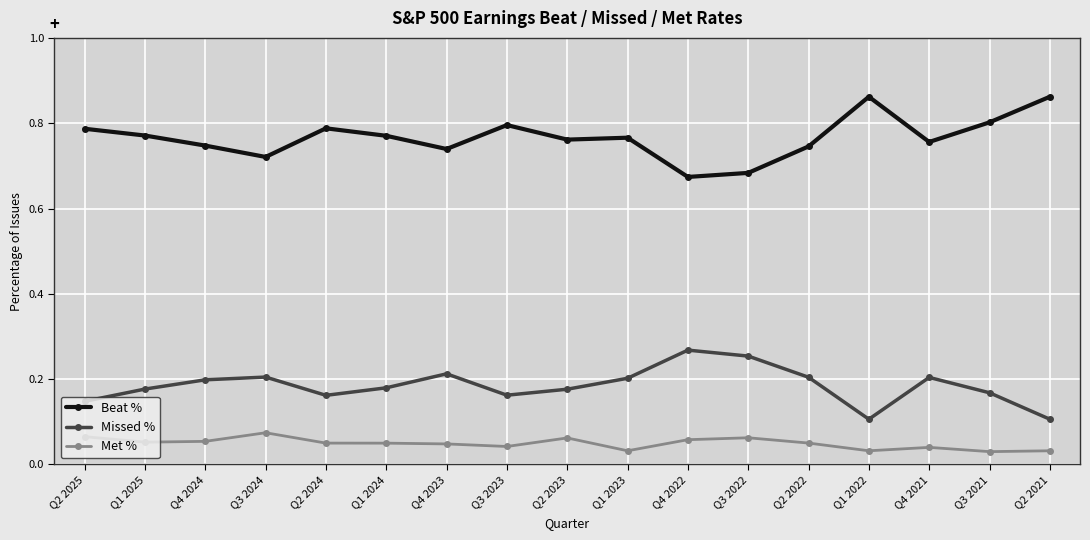

At how many categories does at least one series exceed 0?

17